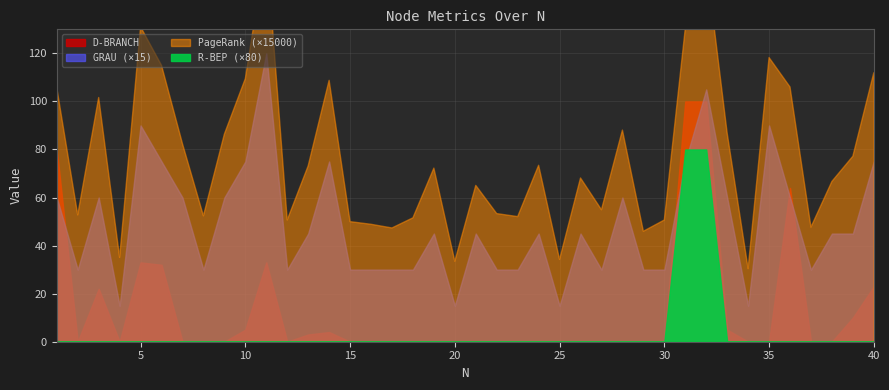

What is the maximum value for GRAU?

8.0